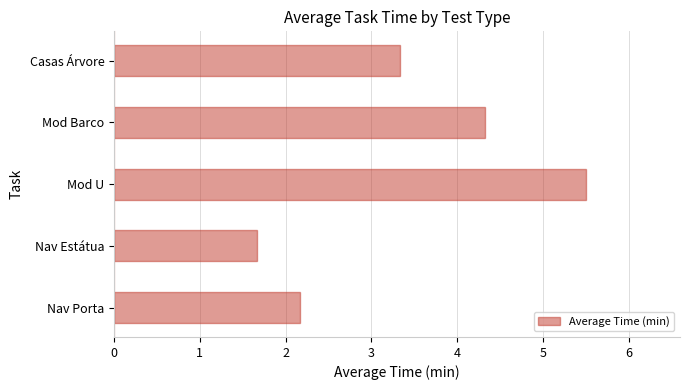

What is the difference between the second highest and minimum values?

2.7